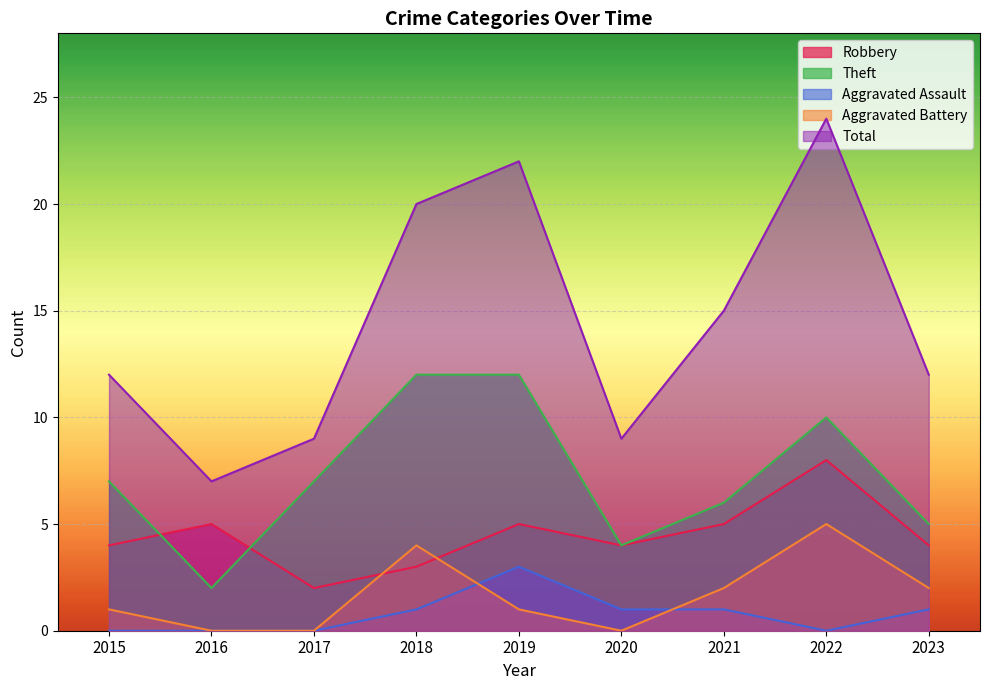

What is the difference between the highest and lowest values at 2022?

24